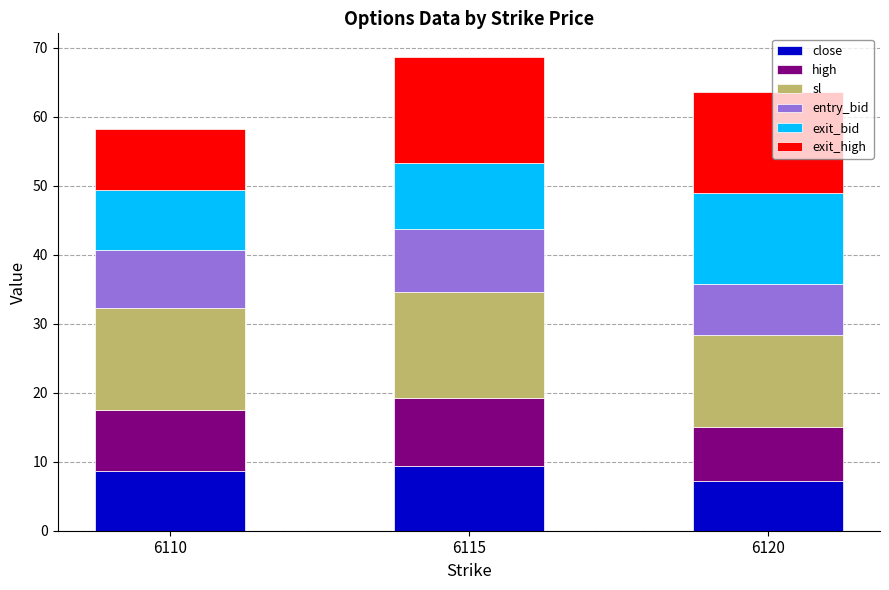

What is the total value across all series at 6115?

68.7